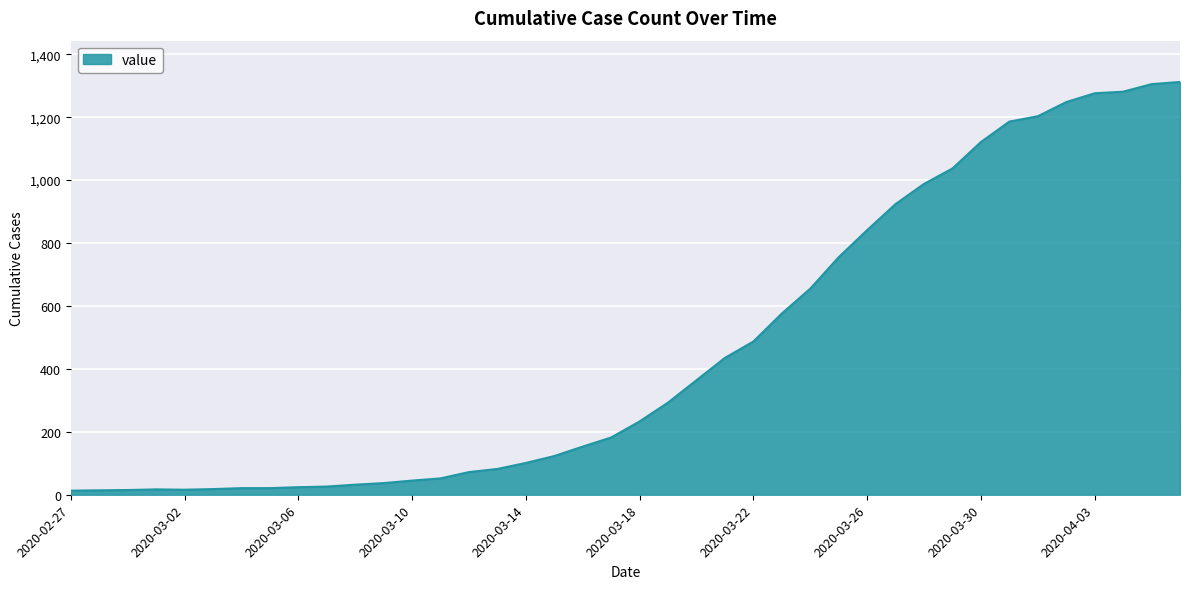

What is the smallest value displayed?

13